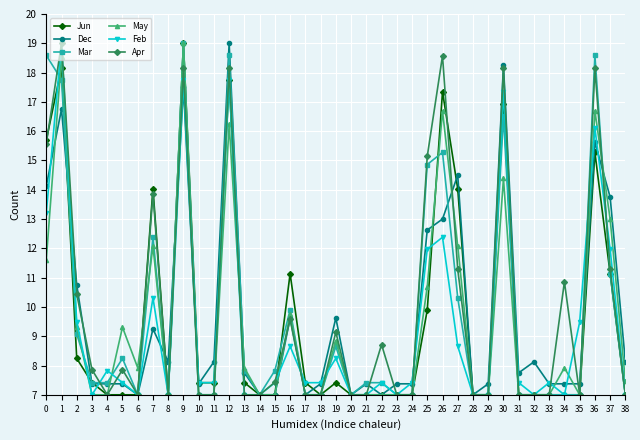

What is the greatest value displayed?

19.0